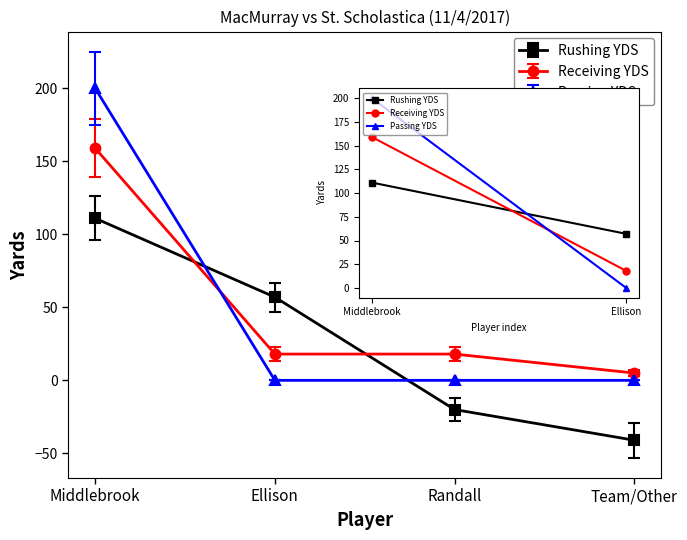

Reading right to left, what are all the values shown in this chart?

Rushing YDS: -41	-20	57	111
Receiving YDS: 5	18	18	159
Passing YDS: 0	0	0	200